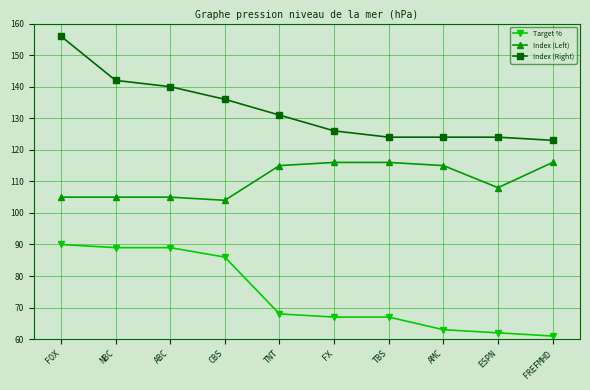

What is the maximum value for Target %?

90